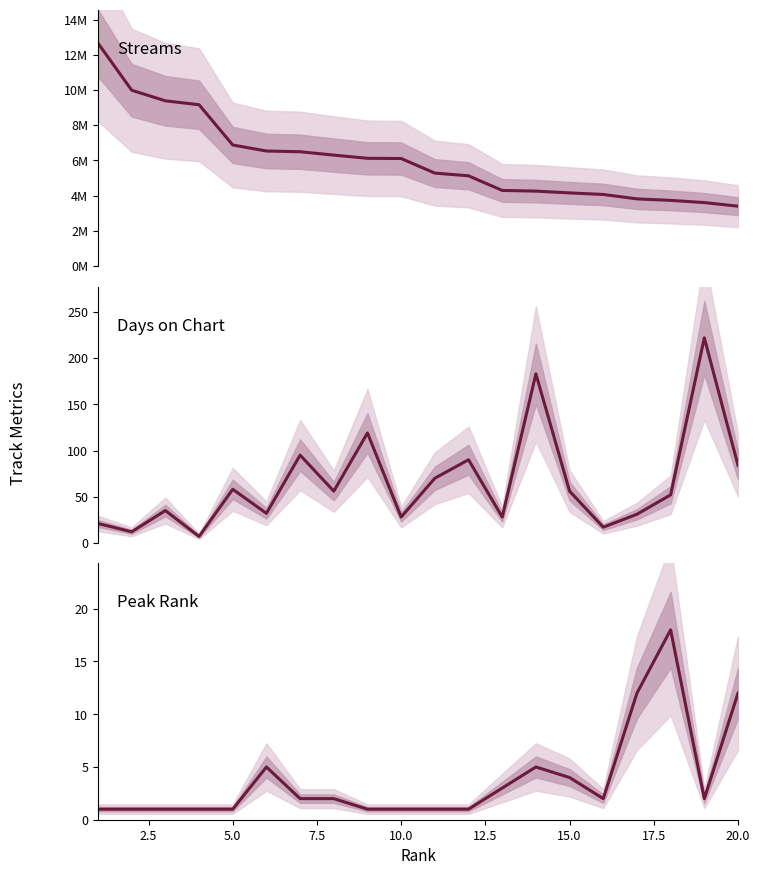

What are all the series names shown in the legend?

streams, days_on_chart, peak_rank